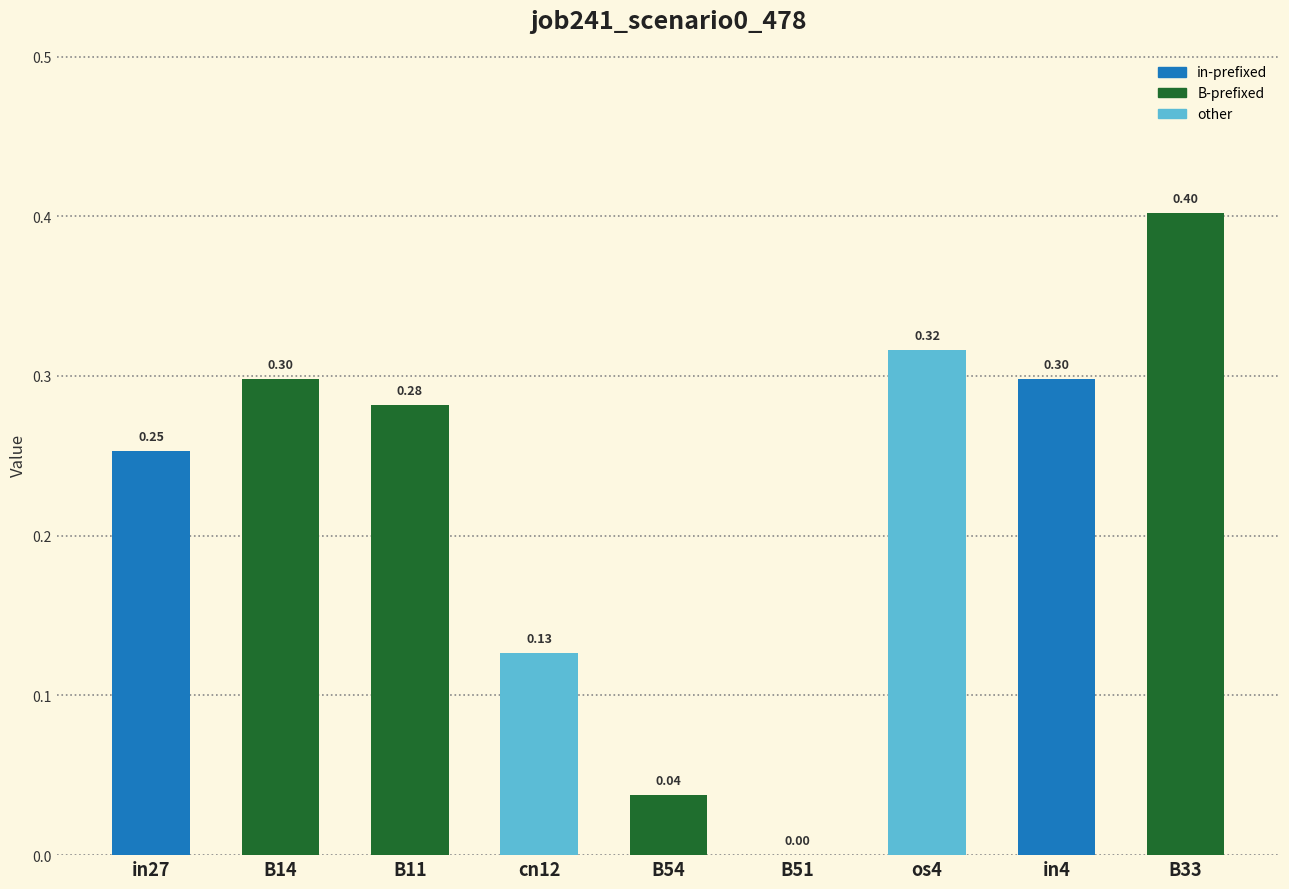

What is the maximum value shown in the chart?

0.4